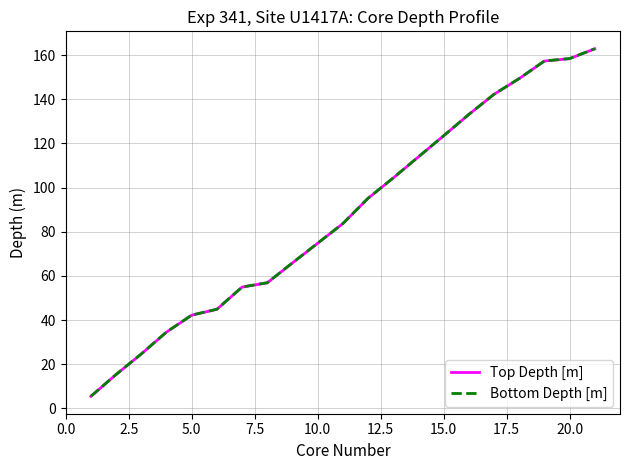

What is the greatest value displayed?

162.9